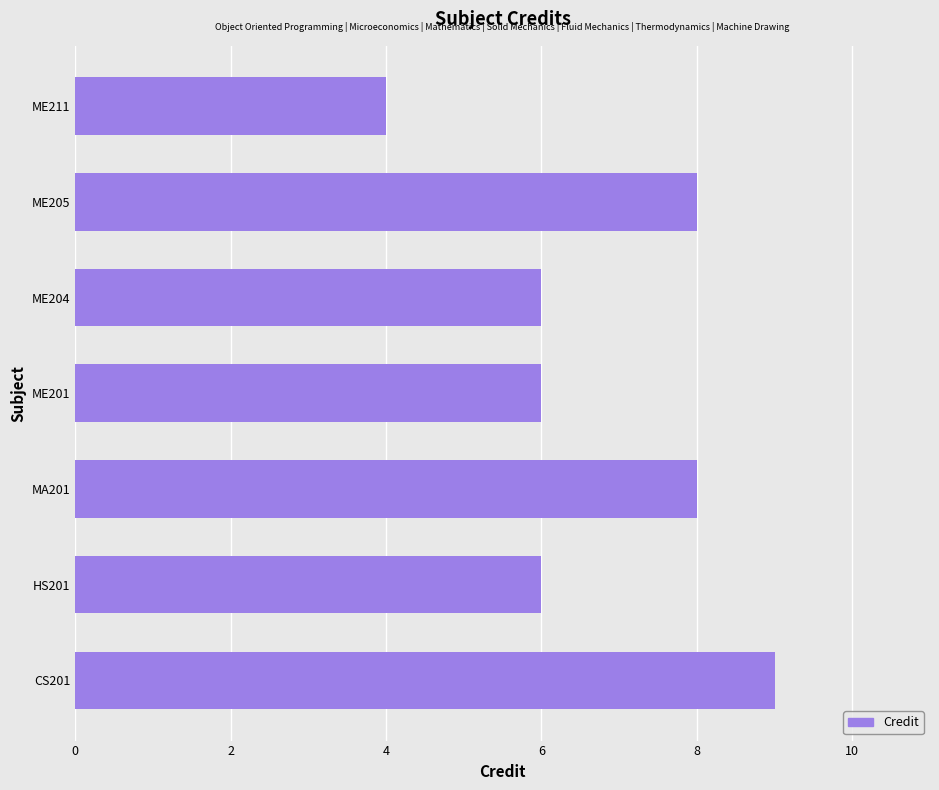

The chart shows a value of 12 at MA201. True or false?

False